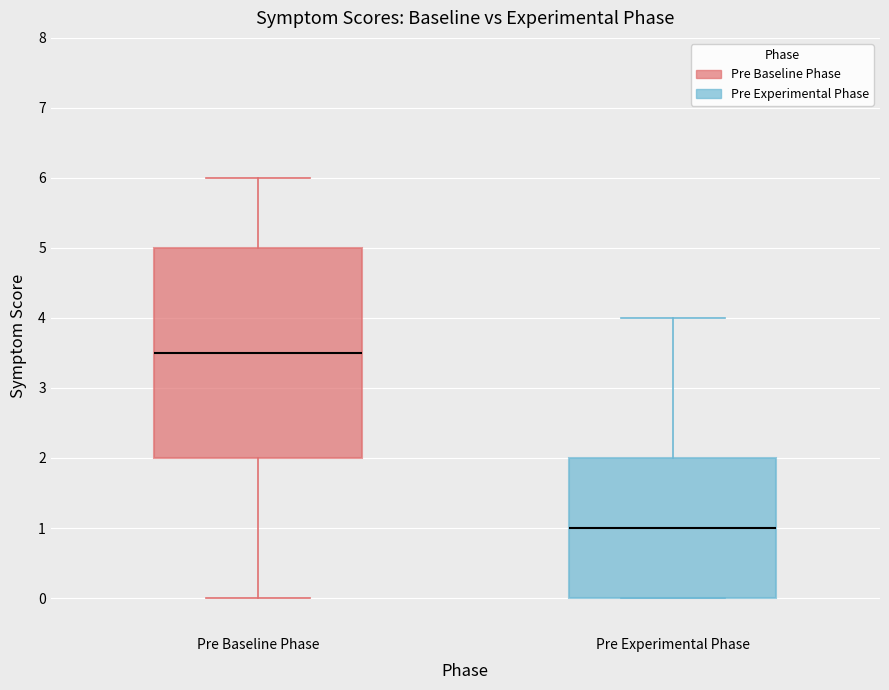

Reading left to right, transcribe this box plot: for each box, give where its median line is, the range the box spans, and where its two whiskers end, as read against the y-axis. The values are not printed on the chart, so give them approximately, as read against the axis.

Pre Baseline Phase: median 3.5, box 2.0 to 5.0, whiskers 0.0 to 6.0
Pre Experimental Phase: median 1.0, box 0.0 to 2.0, whiskers 0.0 to 4.0